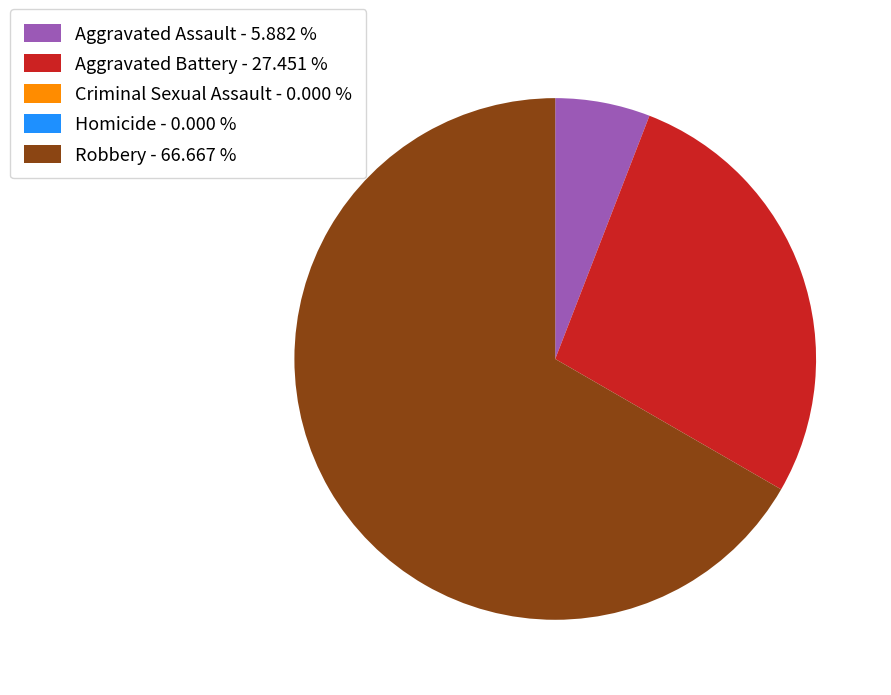

Is Robbery - 66.667 % the majority of the pie?

Yes